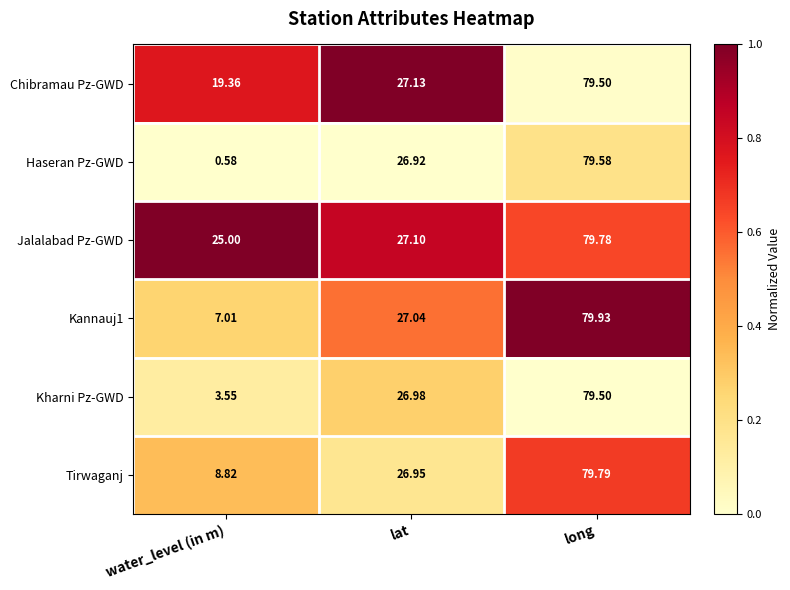

Which series changed the most between water_level (in m) and lat?

Haseran Pz-GWD